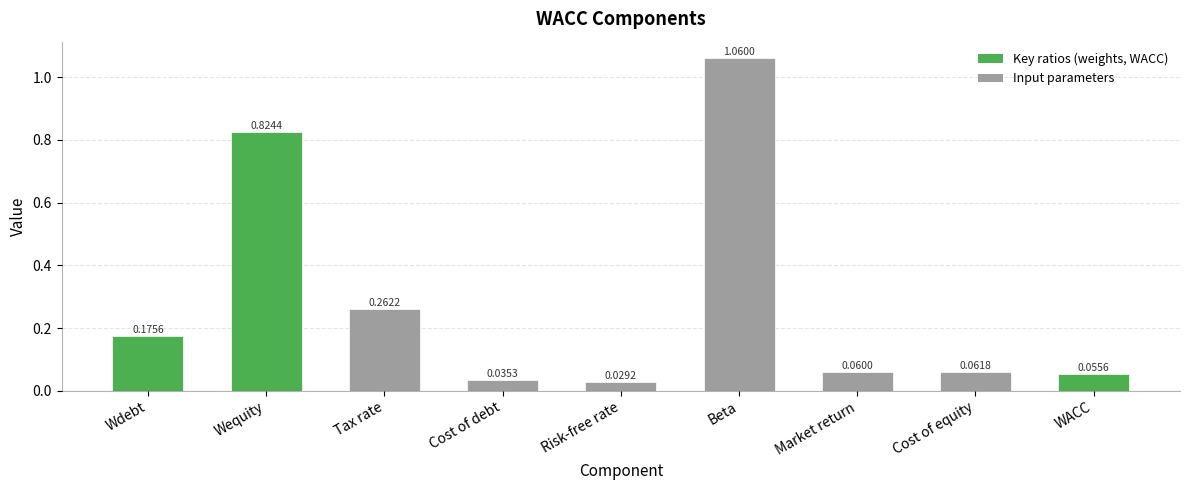

List the labels in order of value, smallest first.

Risk-free rate, Cost of debt, WACC, Market return, Cost of equity, Wdebt, Tax rate, Wequity, Beta